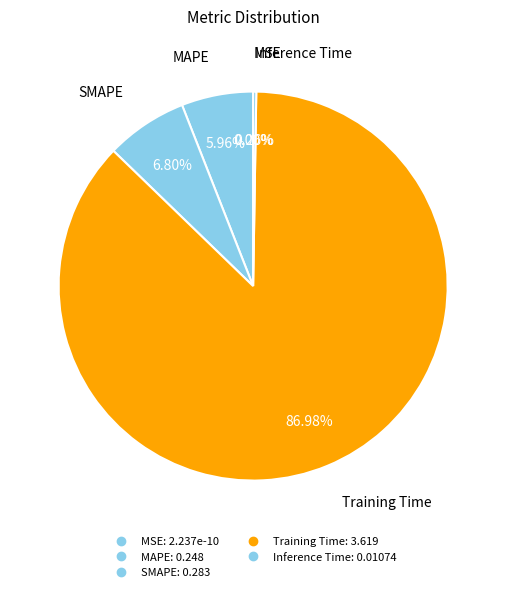

What percentage do MAPE and SMAPE together represent?

12.8%